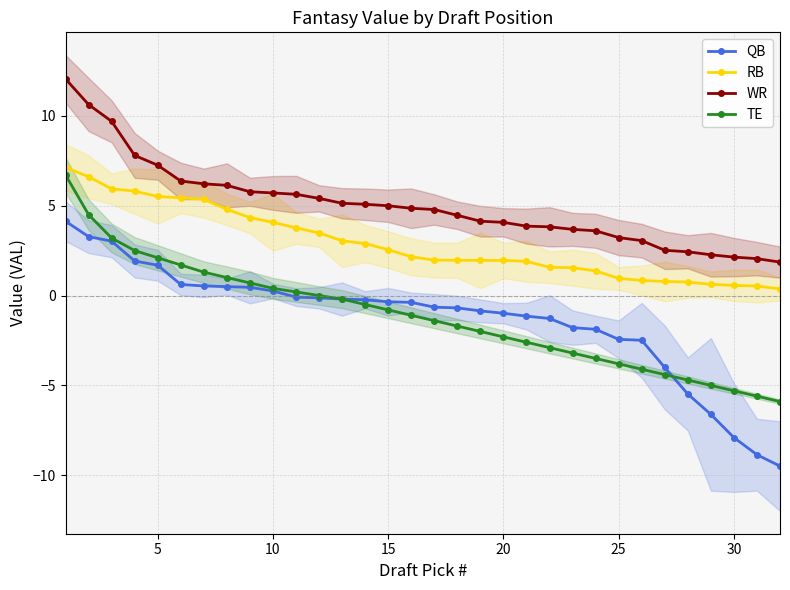

Is the value of TE at 25 greater than the value of QB at 10?

No